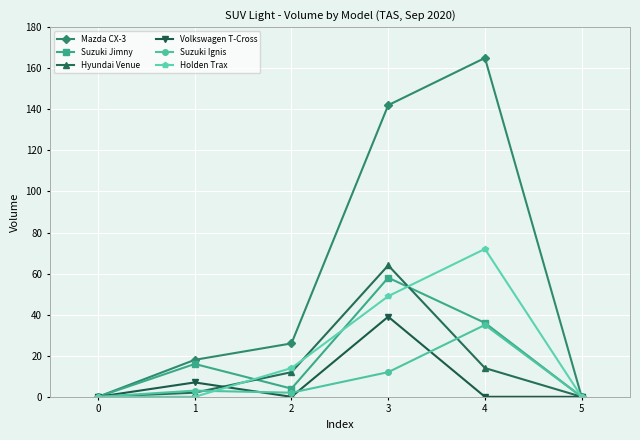

True or false: Mazda CX-3 has a value of -51 at 0.

False